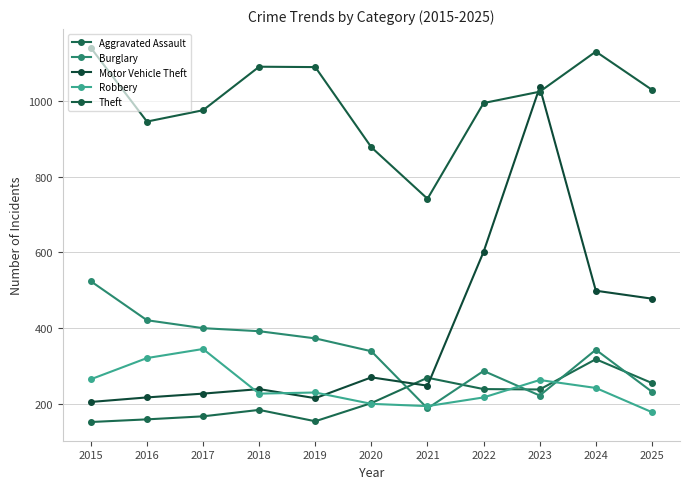

What is the highest value of the Aggravated Assault series?

318